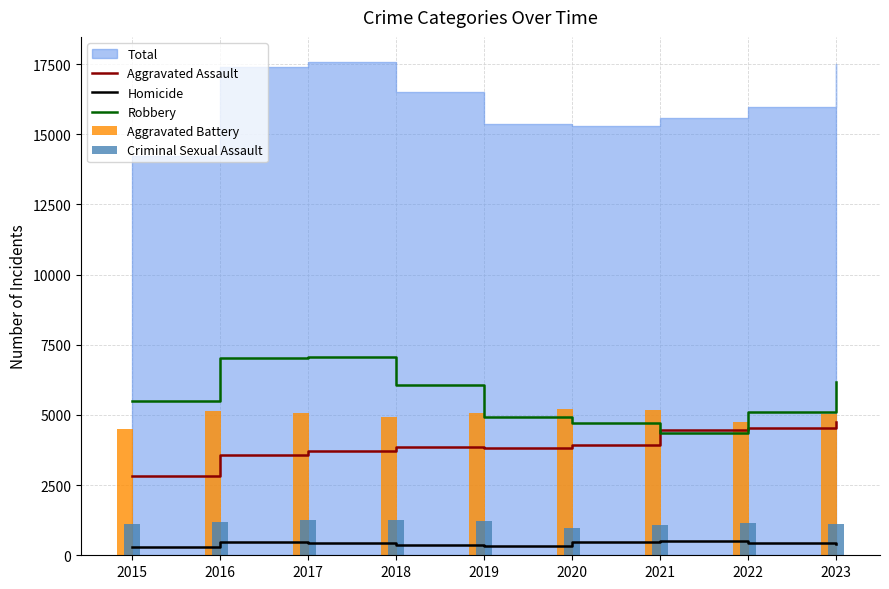

Is the value of Aggravated Assault at 2021 greater than the value of Robbery at 2017?

No